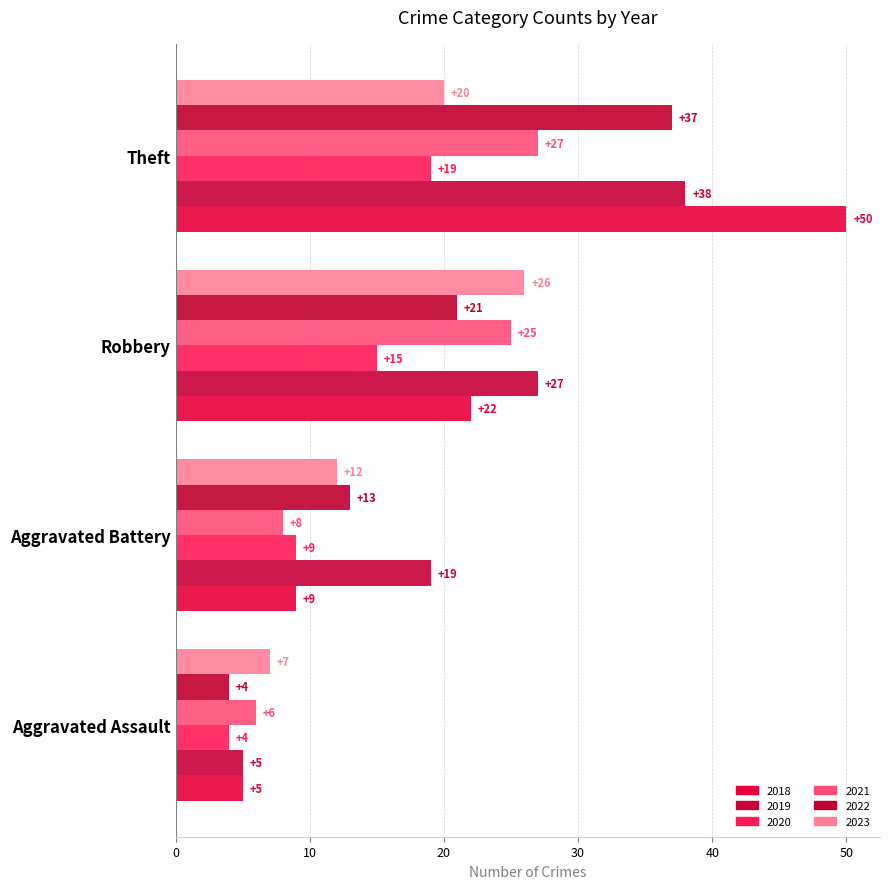

What is the total value across all series at Aggravated Assault?

31